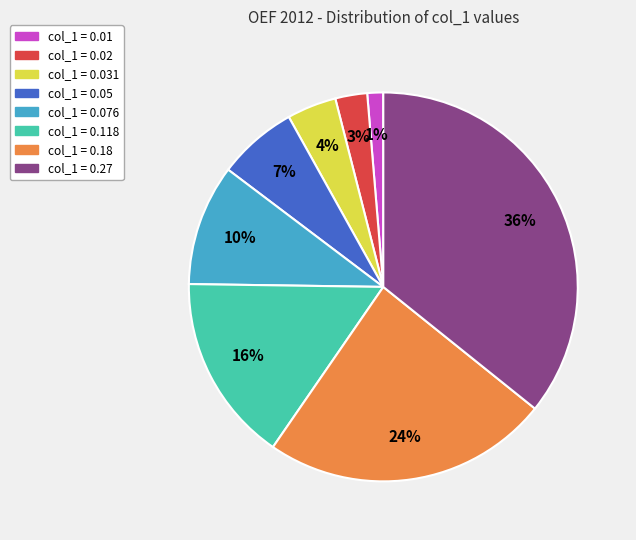

To the nearest percent, what is the combined percentage of col_1 = 0.031 and col_1 = 0.18?

28%